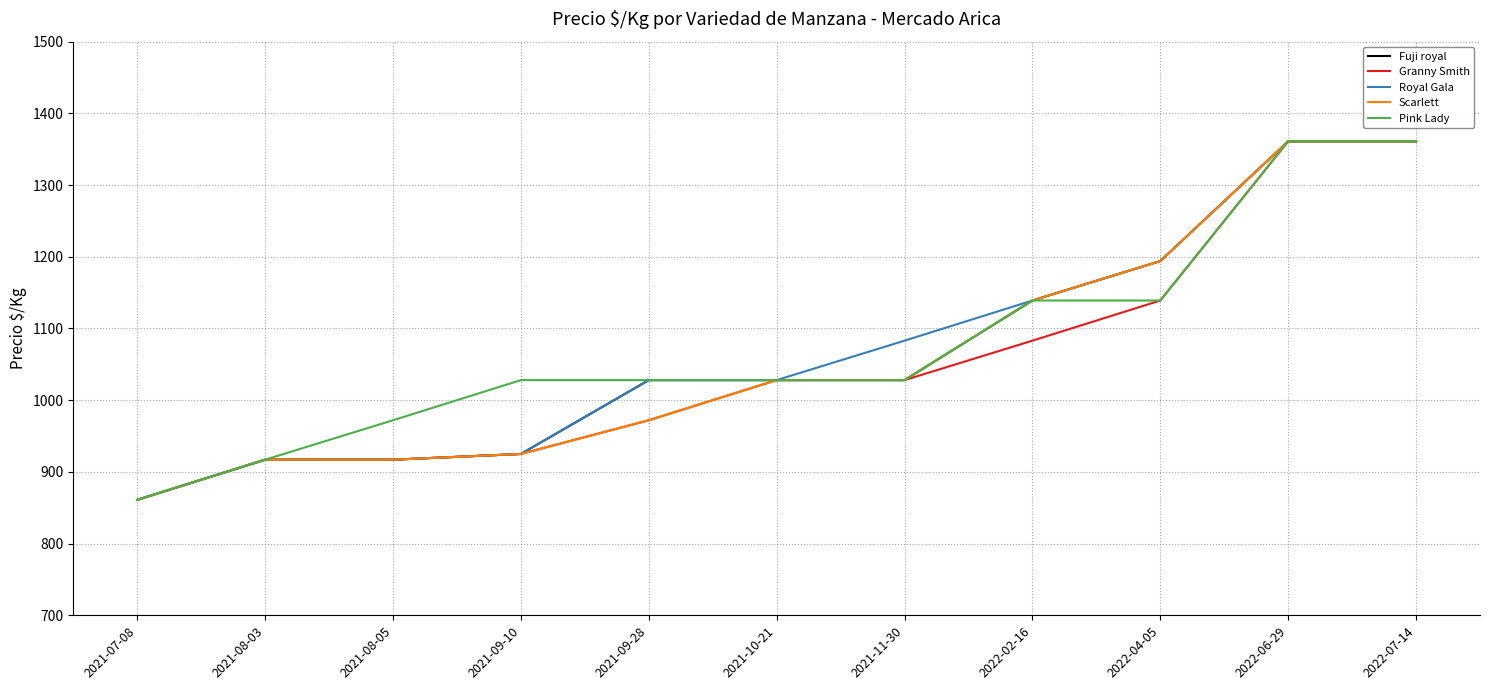

What is the spread (max minus min) of values at 2021-08-05?

55